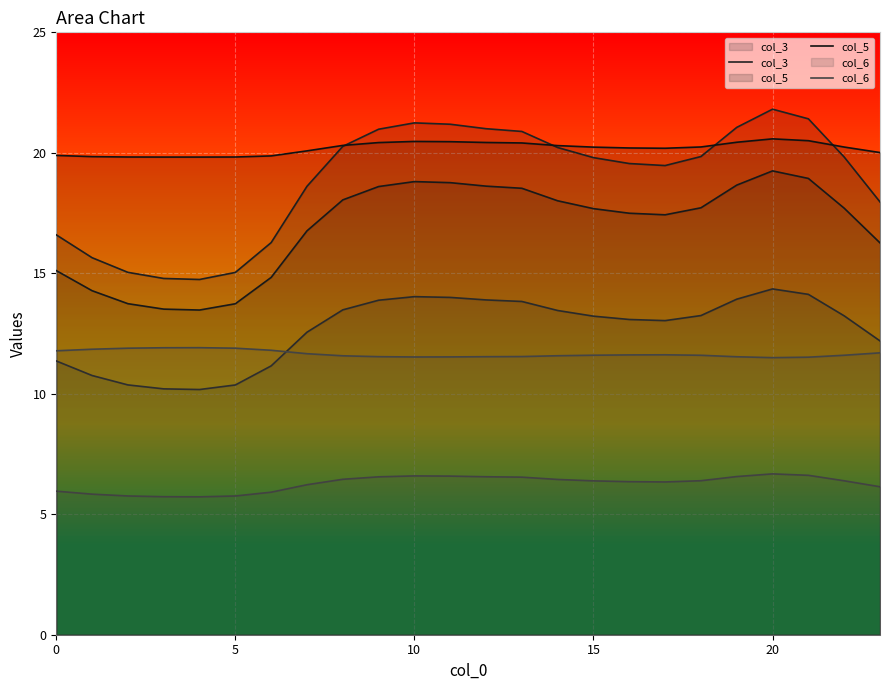

Reading left to right, transcribe all the data shown in this chart.

col_0: 15.1	14.3	13.7	13.5	13.5	13.7	14.8	16.8	18.0	18.6	18.8	18.8	18.6	18.5	18.0	17.7	17.5	17.4	17.7	18.7	19.2	18.9	17.7	16.3
col_1: 11.4	10.8	10.4	10.2	10.2	10.4	11.2	12.6	13.5	13.9	14.0	14.0	13.9	13.8	13.5	13.2	13.1	13.0	13.2	13.9	14.4	14.1	13.2	12.2
col_2: 6.0	5.8	5.8	5.7	5.7	5.8	5.9	6.2	6.5	6.6	6.6	6.6	6.6	6.5	6.4	6.4	6.4	6.3	6.4	6.6	6.7	6.6	6.4	6.1
col_3: 16.6	15.6	15.0	14.8	14.7	15.0	16.3	18.6	20.3	21.0	21.2	21.2	21.0	20.9	20.2	19.8	19.6	19.5	19.8	21.1	21.8	21.4	19.8	18.0
col_5: 19.9	19.8	19.8	19.8	19.8	19.8	19.9	20.1	20.3	20.4	20.5	20.5	20.4	20.4	20.3	20.2	20.2	20.2	20.2	20.4	20.6	20.5	20.2	20.0
col_6: 11.8	11.8	11.9	11.9	11.9	11.9	11.8	11.7	11.6	11.5	11.5	11.5	11.5	11.5	11.6	11.6	11.6	11.6	11.6	11.5	11.5	11.5	11.6	11.7